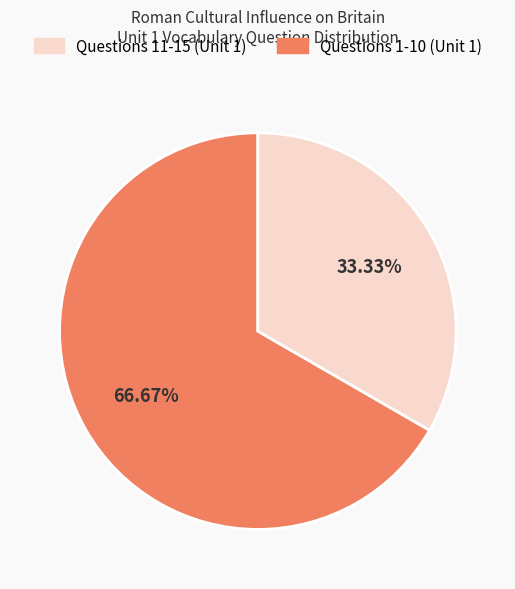

Is there a majority slice in this chart?

Yes